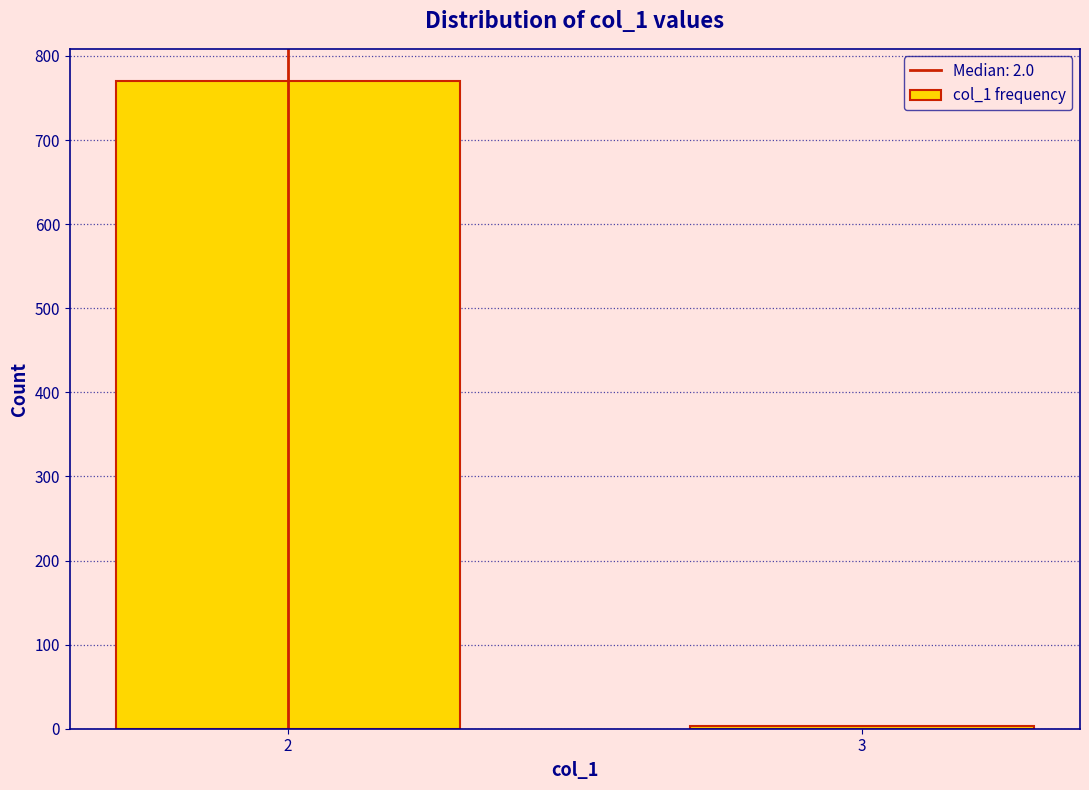

Reading left to right, extract all data points from this chart.

770	3